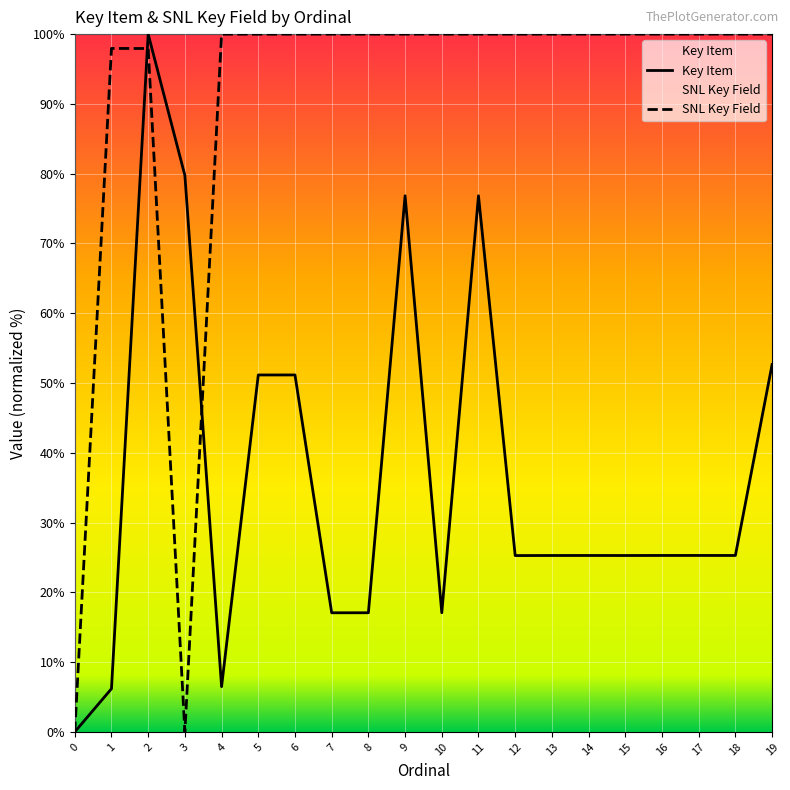

What is the sum of the SNL Key Field values at 14 and 15?

200.0